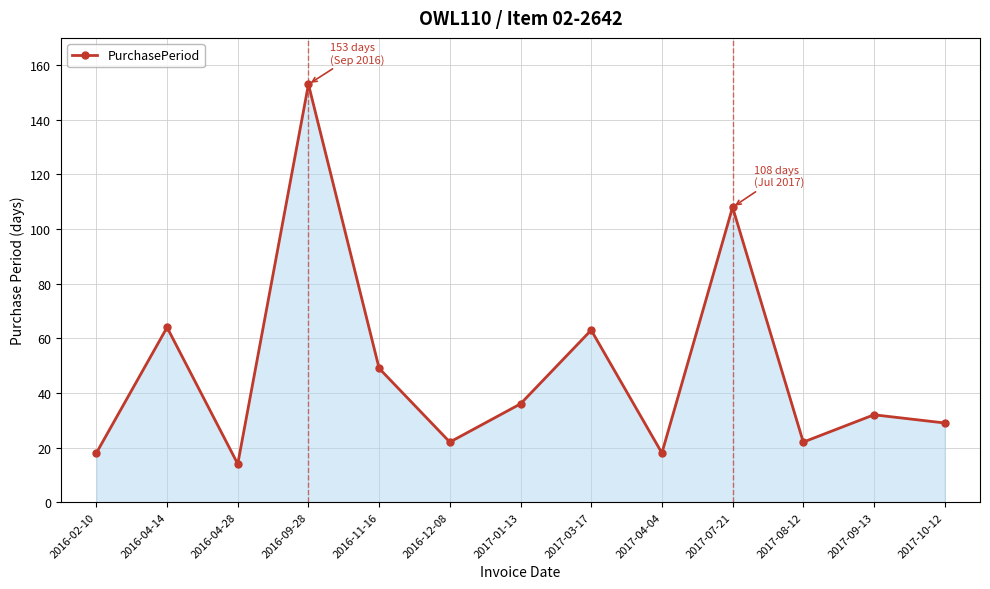

What is the value of the 8th point from the left?

63